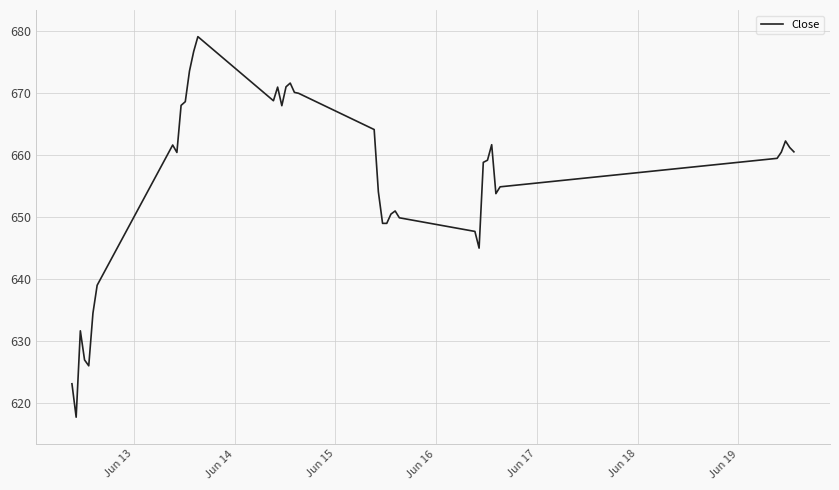

What is the smallest value displayed?

617.7